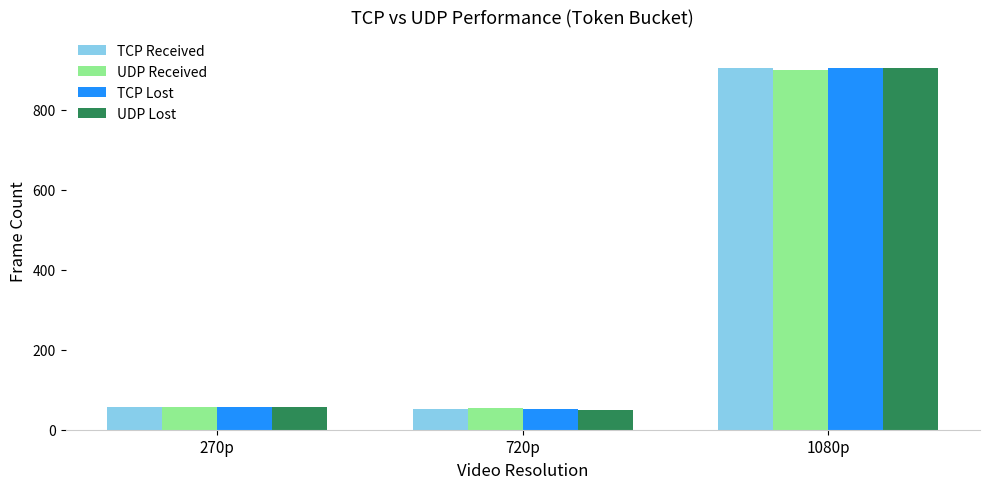

Count the number of data series in this chart.

4